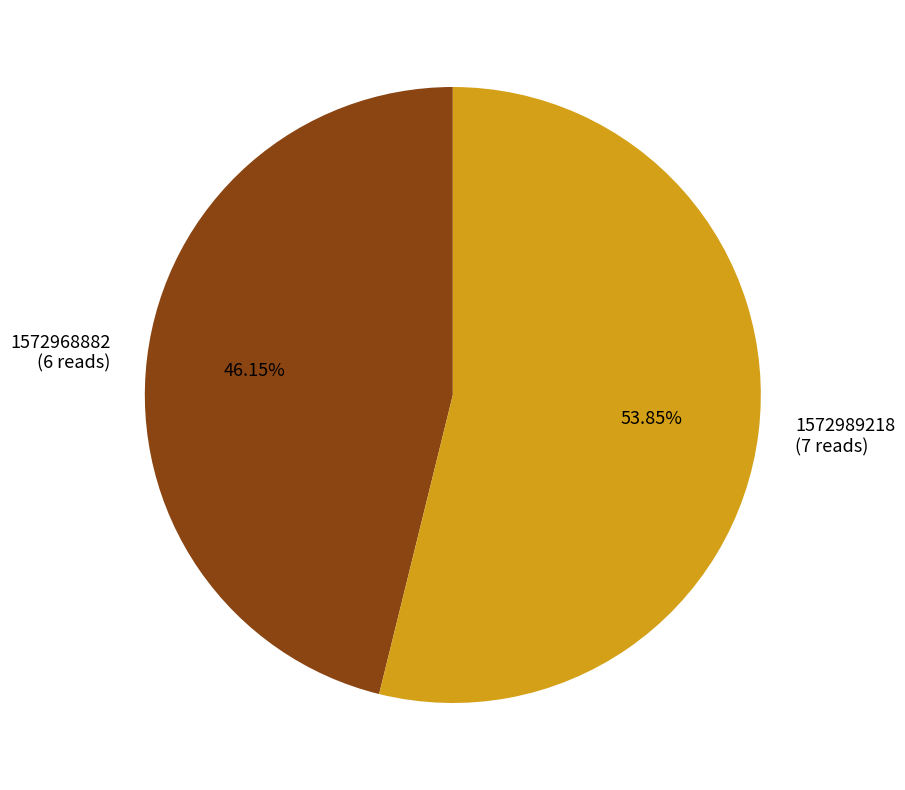

How many segments does this pie chart have?

2